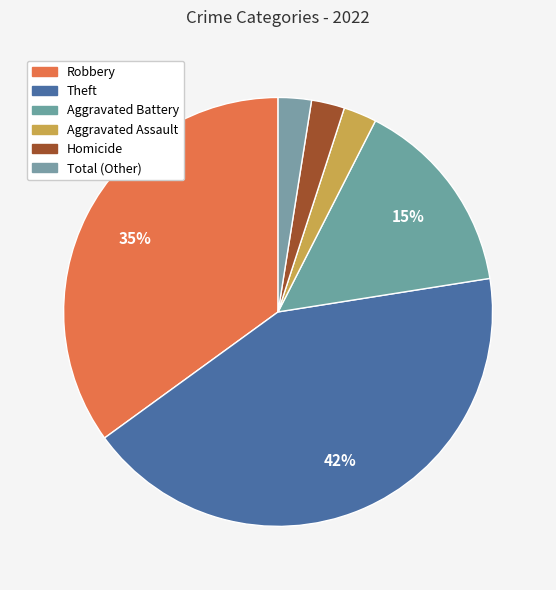

Which slice is the smallest?

Aggravated Assault